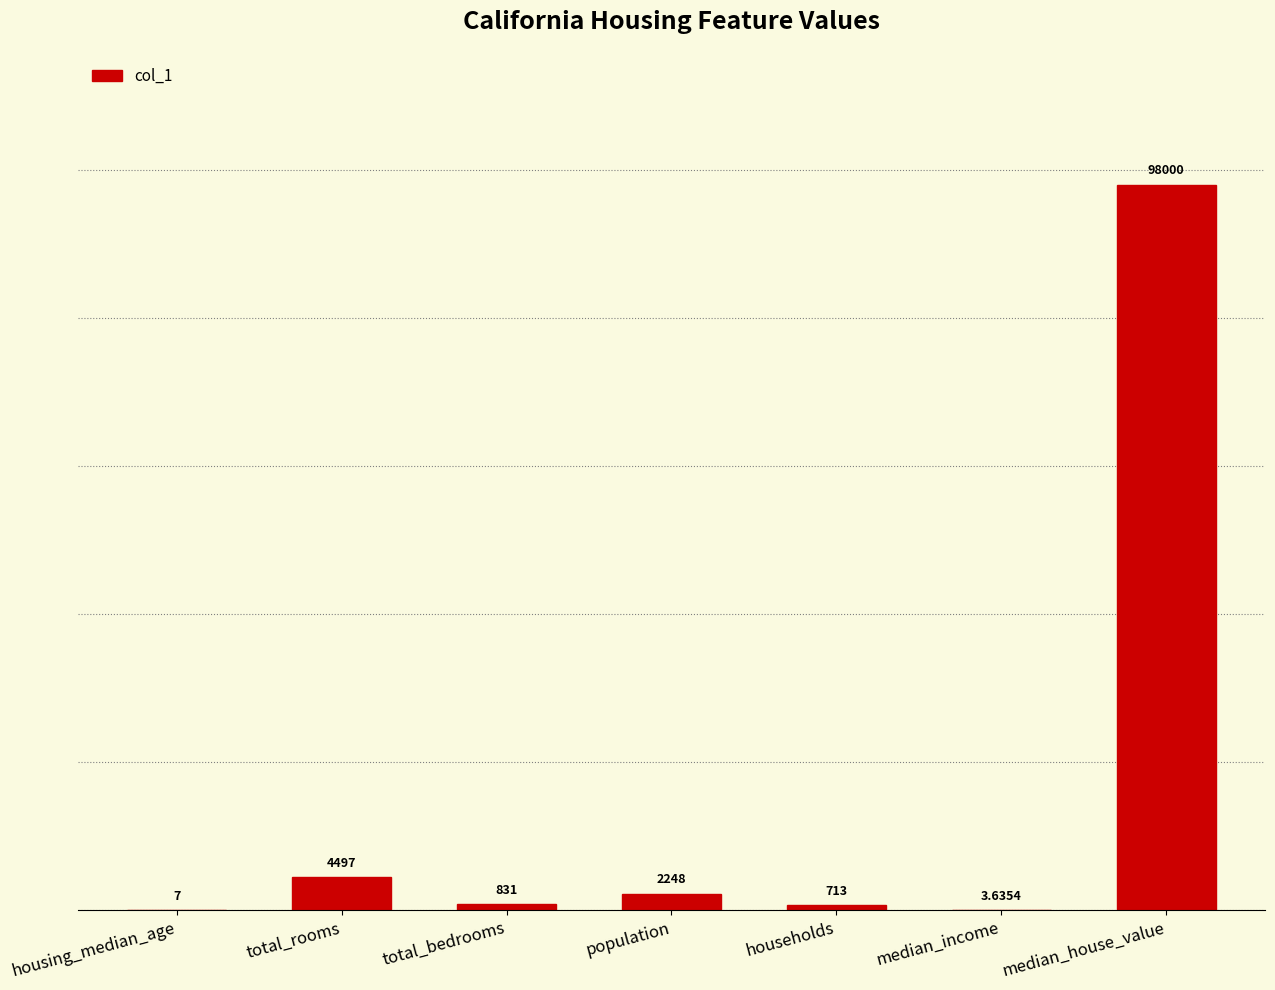

At which label does the data first exceed 831?

total_rooms